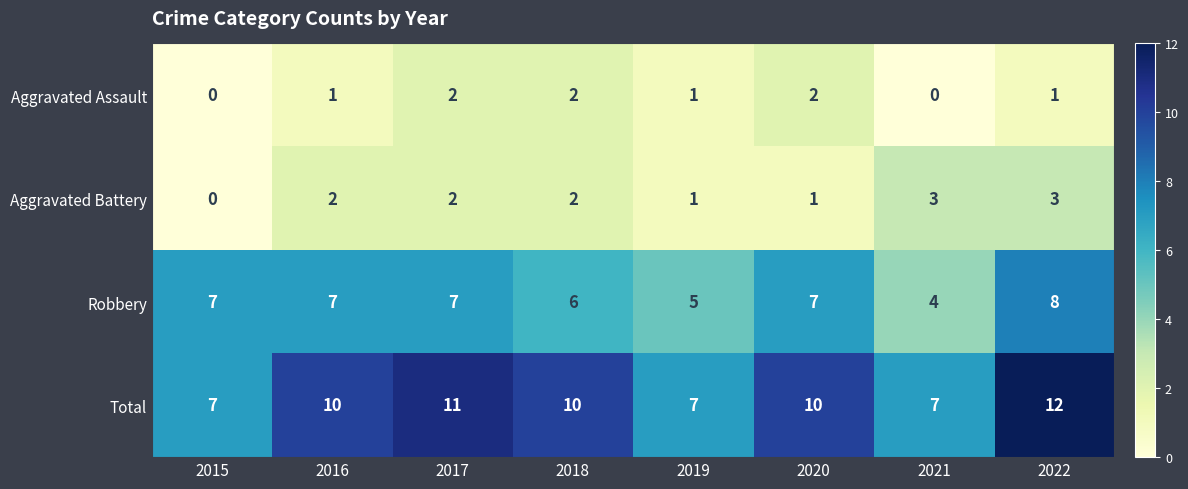

What is the greatest value displayed?

12